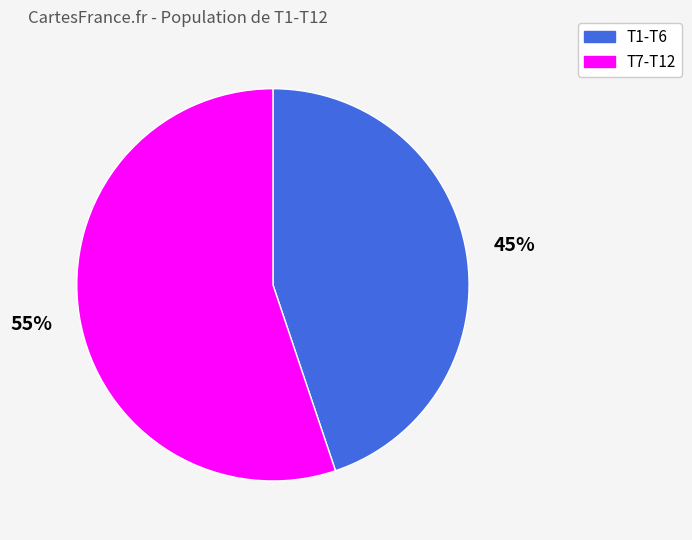

To the nearest percent, what is the average slice percentage?

50%